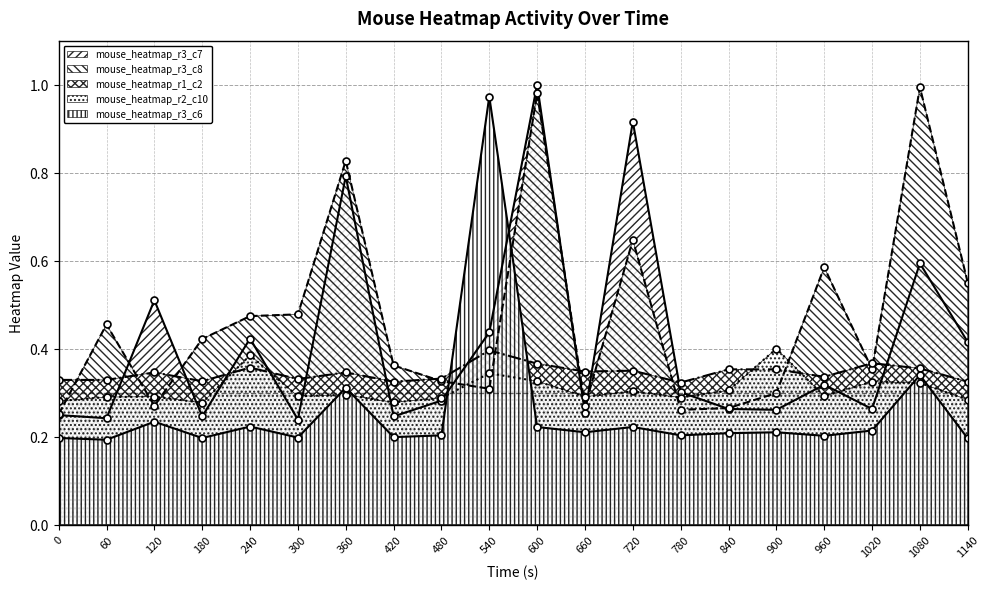

Reading left to right, what are all the values shown in this chart?

mouse_heatmap_r3_c7: 0=0.2	60=0.2	120=0.5	180=0.2	240=0.4	300=0.2	360=0.8	420=0.2	480=0.3	540=0.4	600=1.0	660=0.3	720=0.9	780=0.3	840=0.3	900=0.3	960=0.3	1020=0.3	1080=0.6	1140=0.4
mouse_heatmap_r3_c8: 0=0.3	60=0.5	120=0.3	180=0.4	240=0.5	300=0.5	360=0.8	420=0.4	480=0.3	540=0.3	600=1.0	660=0.3	720=0.6	780=0.3	840=0.3	900=0.3	960=0.6	1020=0.4	1080=1.0	1140=0.6
mouse_heatmap_r1_c2: 0=0.3	60=0.3	120=0.3	180=0.3	240=0.4	300=0.3	360=0.3	420=0.3	480=0.3	540=0.4	600=0.4	660=0.3	720=0.3	780=0.3	840=0.4	900=0.4	960=0.3	1020=0.4	1080=0.4	1140=0.3
mouse_heatmap_r2_c10: 0=0.3	60=0.3	120=0.3	180=0.3	240=0.4	300=0.3	360=0.3	420=0.3	480=0.3	540=0.3	600=0.3	660=0.3	720=0.3	780=0.3	840=0.3	900=0.4	960=0.3	1020=0.3	1080=0.3	1140=0.3
mouse_heatmap_r3_c6: 0=0.2	60=0.2	120=0.2	180=0.2	240=0.2	300=0.2	360=0.3	420=0.2	480=0.2	540=1.0	600=0.2	660=0.2	720=0.2	780=0.2	840=0.2	900=0.2	960=0.2	1020=0.2	1080=0.3	1140=0.2